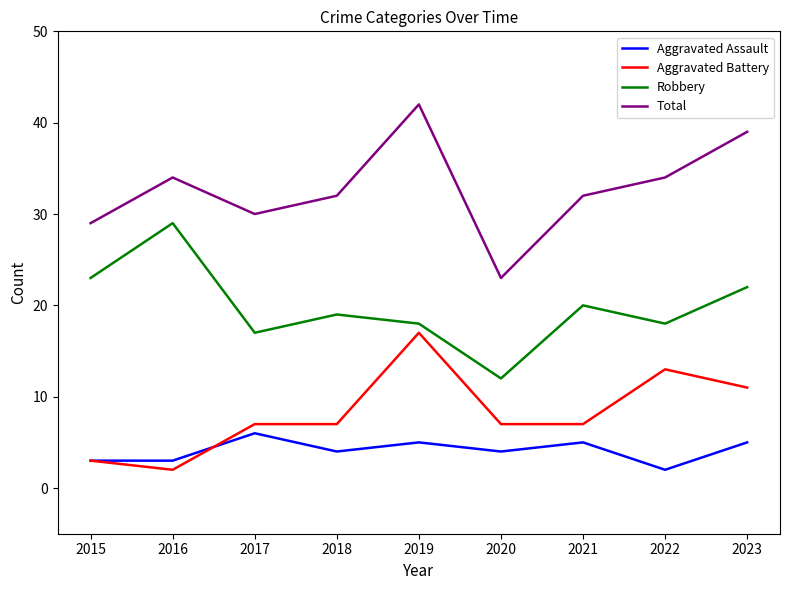

Which series has the widest spread of values?

Total